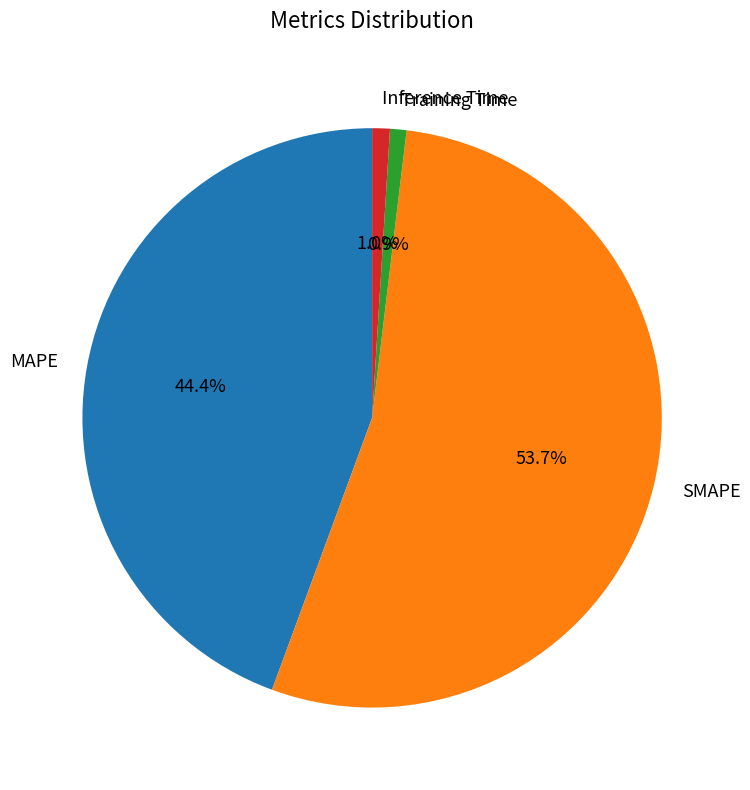

Count the number of slices in the pie.

4